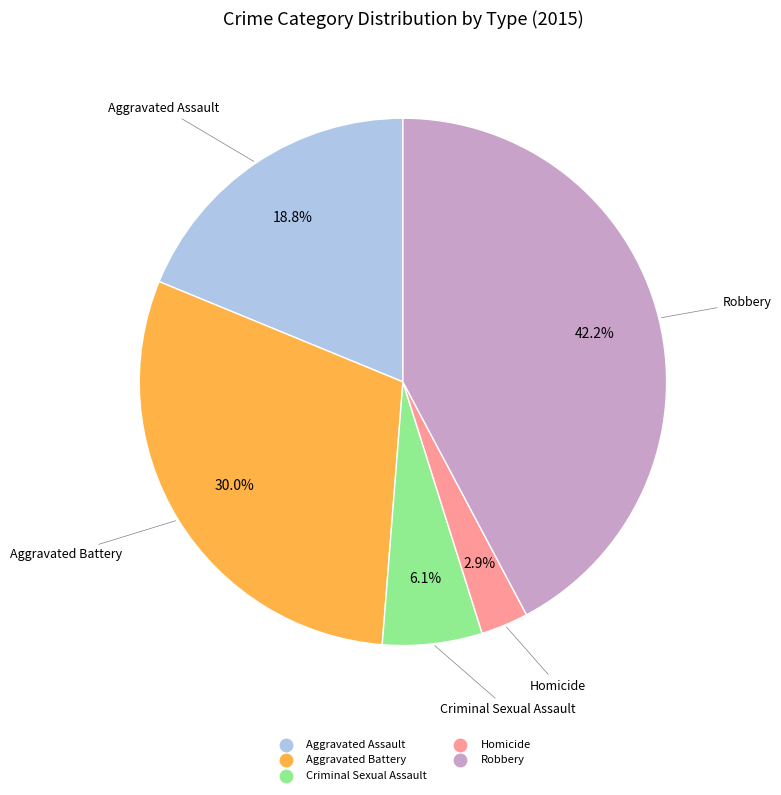

The Robbery slice represents 34% of the pie. True or false?

False